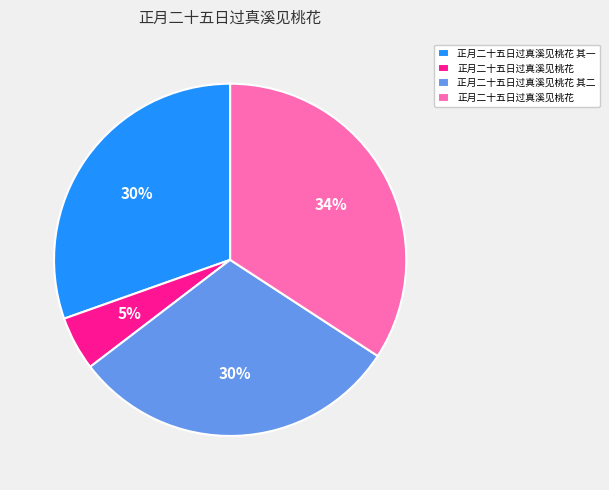

Is there any slice that represents more than half of the pie?

No